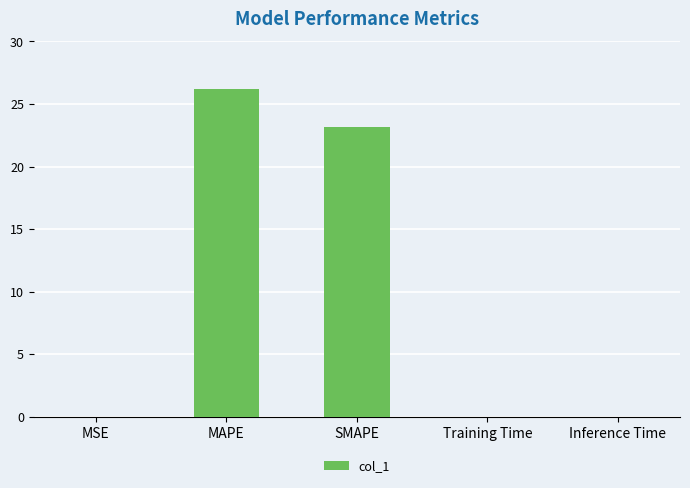

What is the sum of all values?

49.4